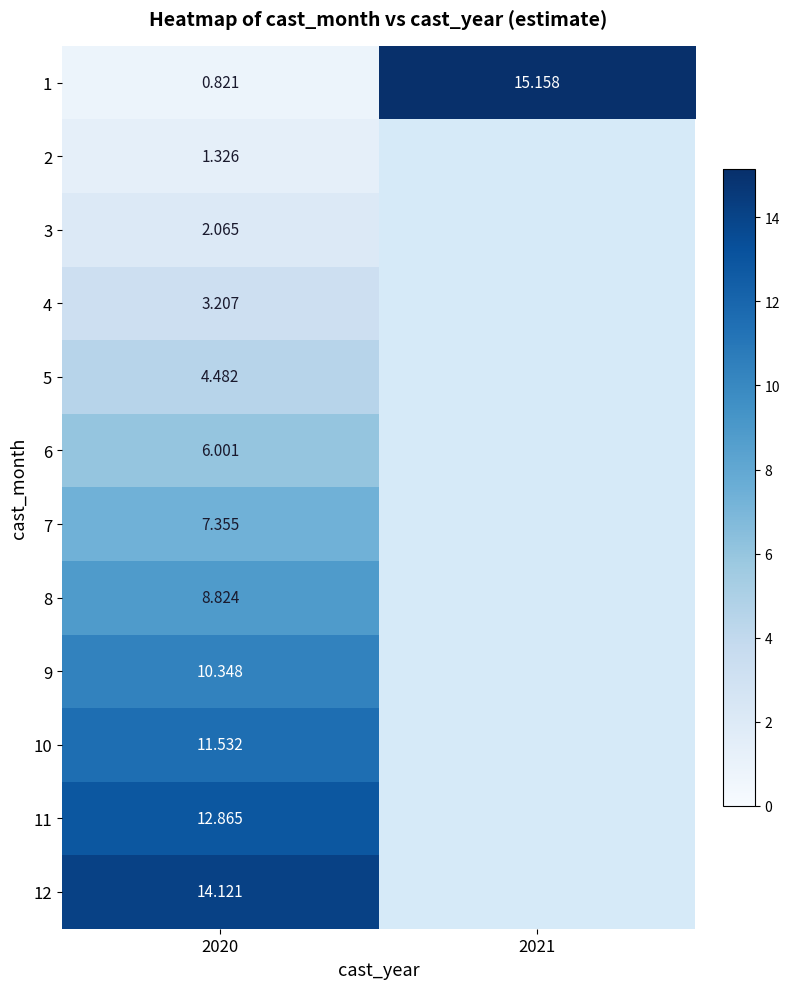

At which label does 1 reach its peak?

2021